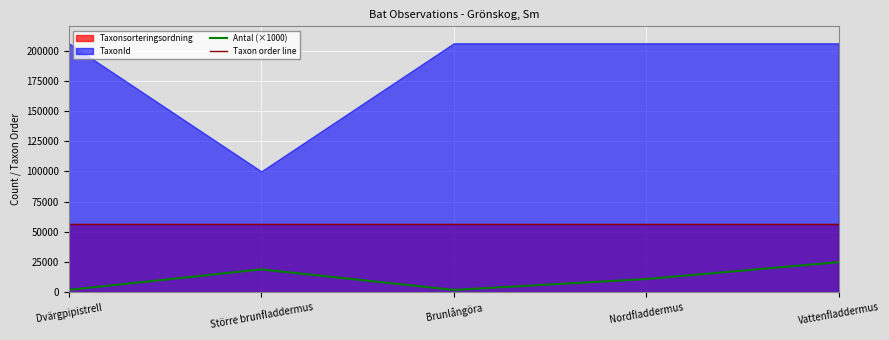

How many values in the Taxon order line series exceed 56194?

2